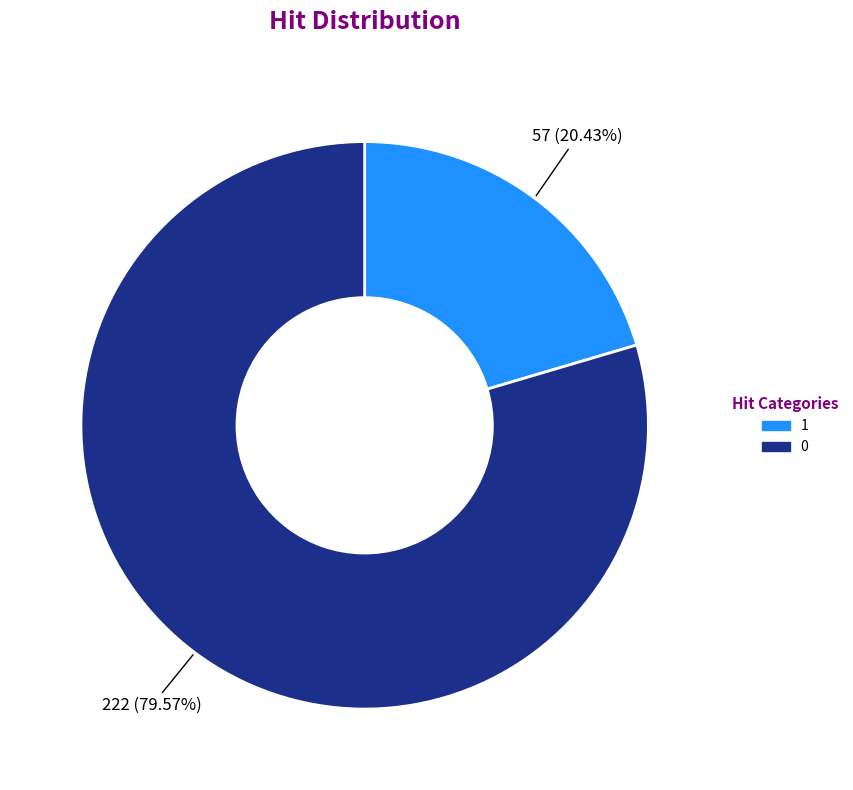

What is the ratio of the value at 1 to the value at 0?

0.3